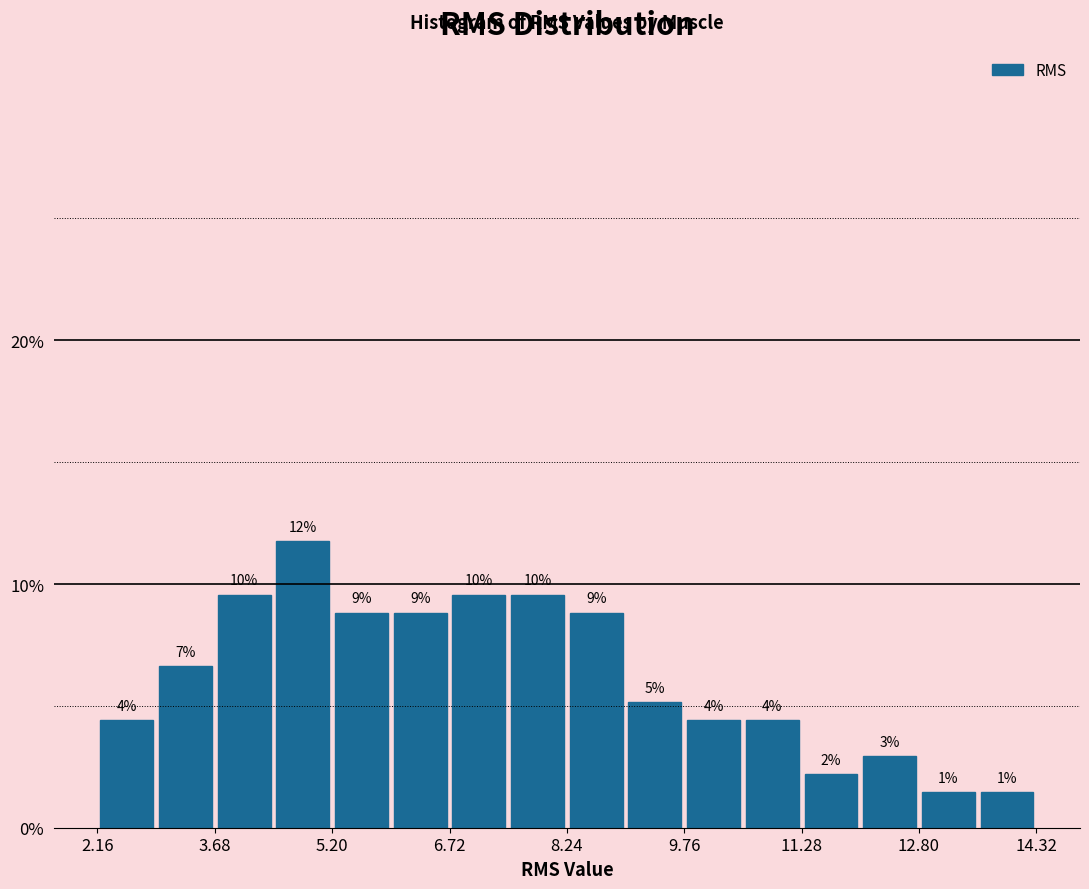

Around what value on the x-axis is the tallest bar? Give the approximate position of its centre, as read against the axis.

4.8